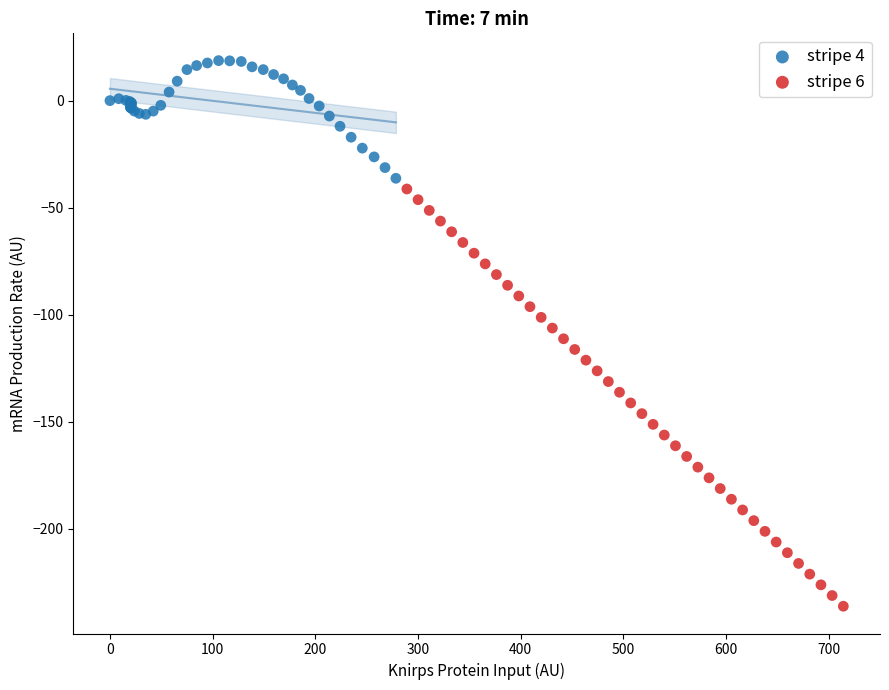

What are all the series names shown in the legend?

stripe 4, stripe 6